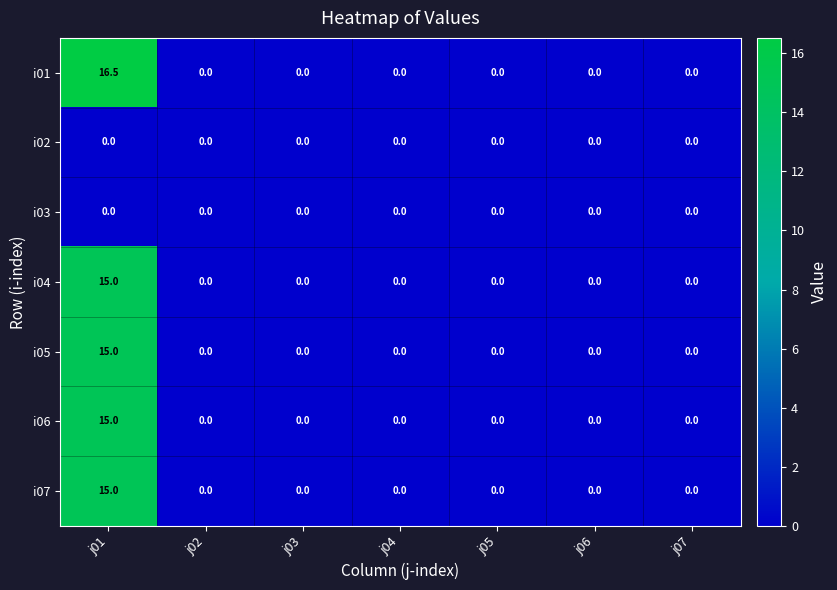

Which series has the widest spread of values?

i01